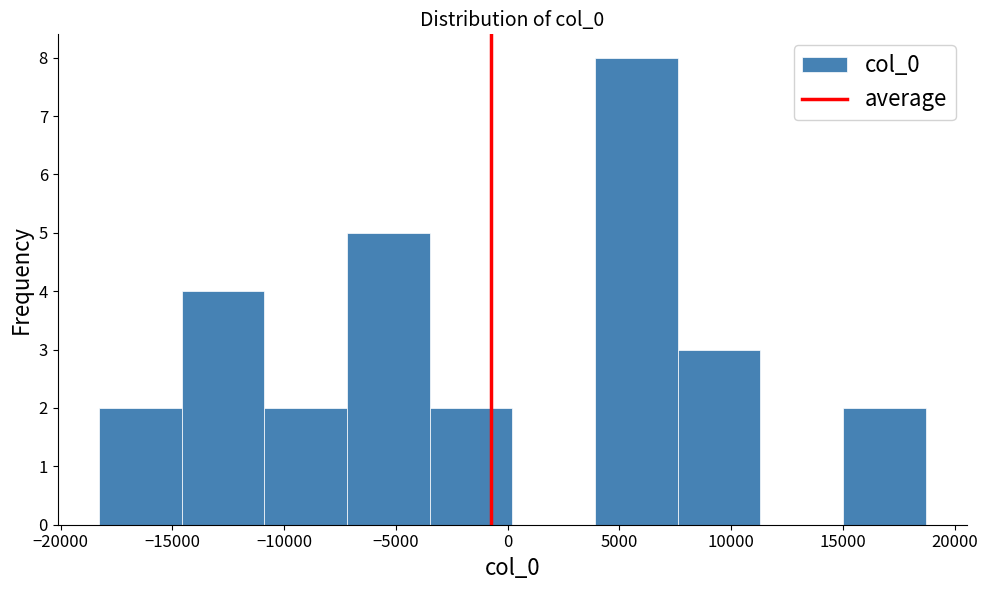

What is the height of the bar covering -14500 to -11000 on the x-axis? Neither the bar edges nor the heights are printed on the chart, so give them approximately, as read against the axes.

4